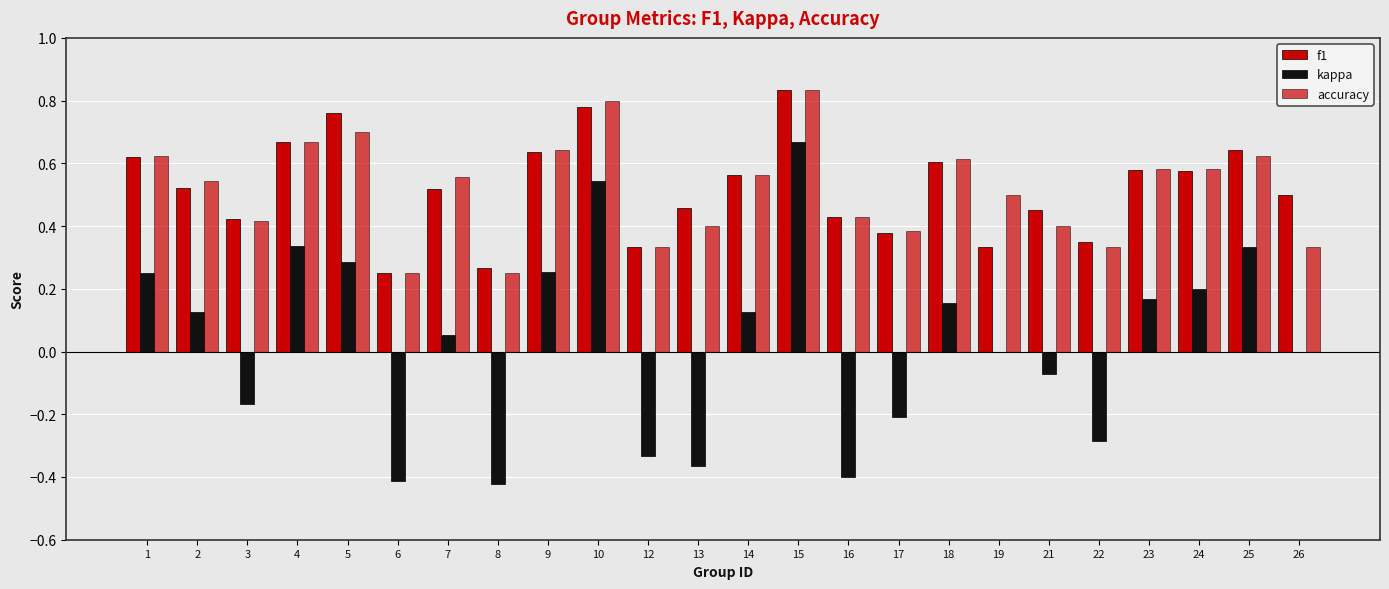

Reading left to right, extract all data points from this chart.

f1: 1=0.6	2=0.5	3=0.4	4=0.7	5=0.8	6=0.2	7=0.5	8=0.3	9=0.6	10=0.8	12=0.3	13=0.5	14=0.6	15=0.8	16=0.4	17=0.4	18=0.6	19=0.3	21=0.5	22=0.3	23=0.6	24=0.6	25=0.6	26=0.5
kappa: 1=0.2	2=0.1	3=-0.2	4=0.3	5=0.3	6=-0.4	7=0.1	8=-0.4	9=0.3	10=0.5	12=-0.3	13=-0.4	14=0.1	15=0.7	16=-0.4	17=-0.2	18=0.2	19=0.0	21=-0.1	22=-0.3	23=0.2	24=0.2	25=0.3	26=0.0
accuracy: 1=0.6	2=0.5	3=0.4	4=0.7	5=0.7	6=0.2	7=0.6	8=0.2	9=0.6	10=0.8	12=0.3	13=0.4	14=0.6	15=0.8	16=0.4	17=0.4	18=0.6	19=0.5	21=0.4	22=0.3	23=0.6	24=0.6	25=0.6	26=0.3